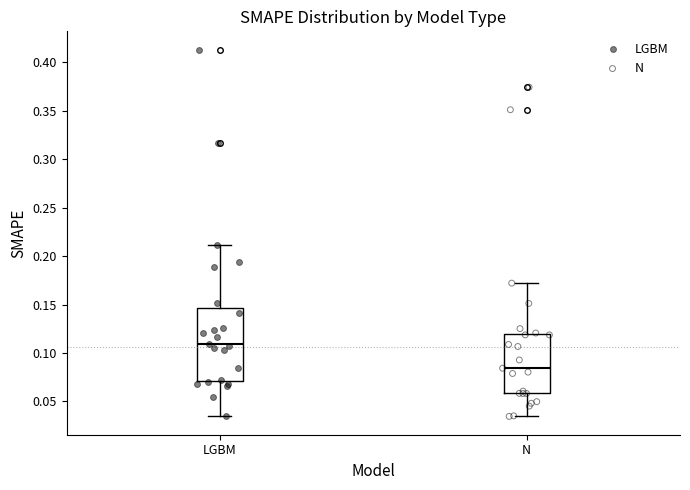

Which box is the tallest, from its lower edge to its upper edge?

LGBM